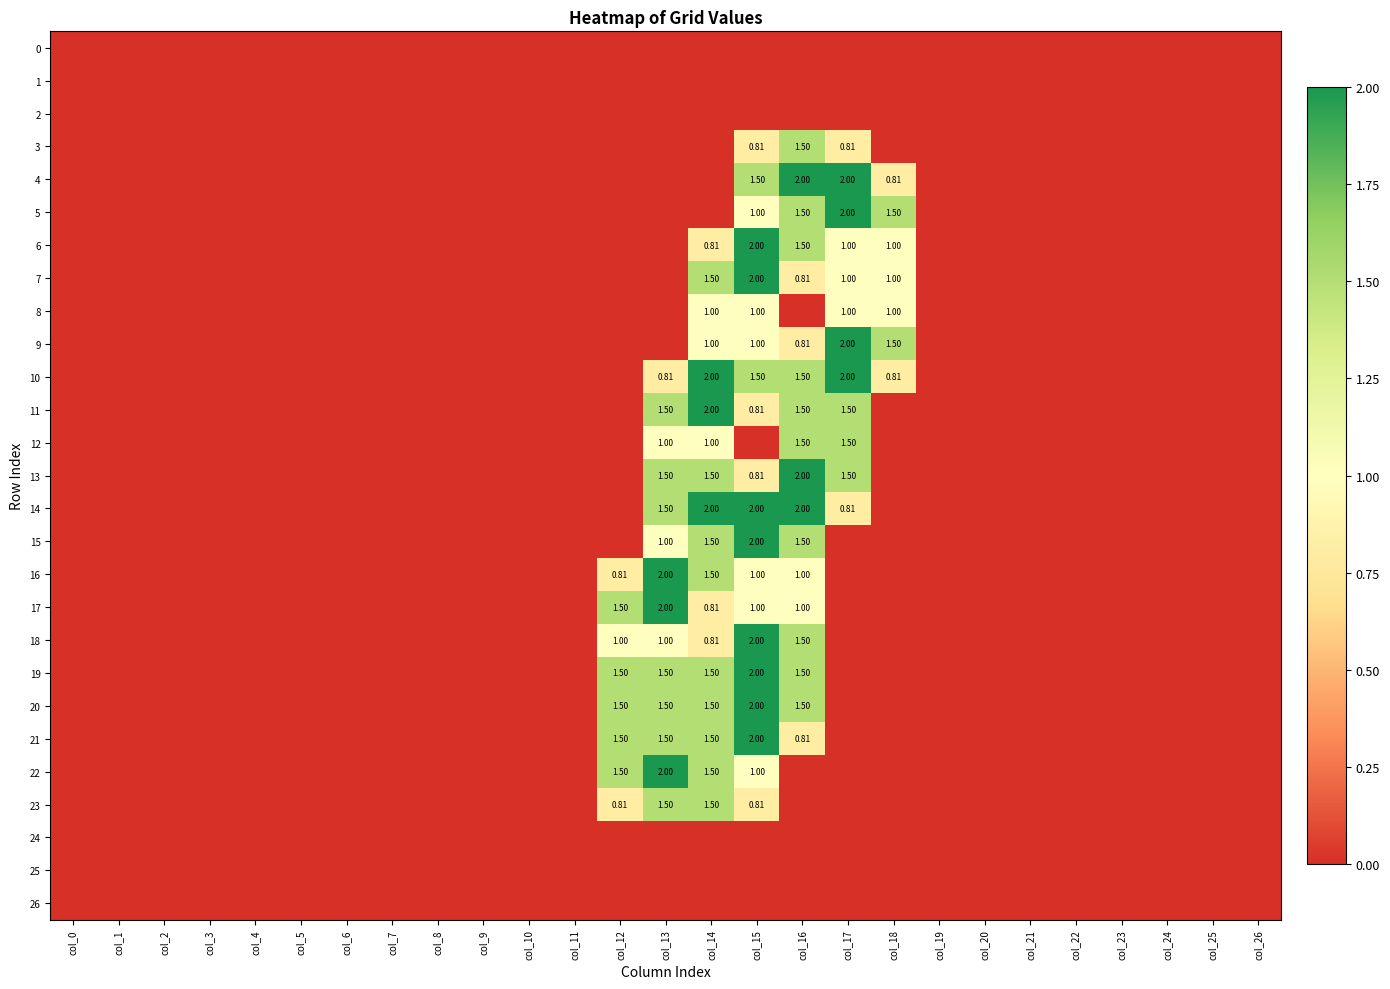

The value of 7 at col_20 is 0.0. True or false?

True